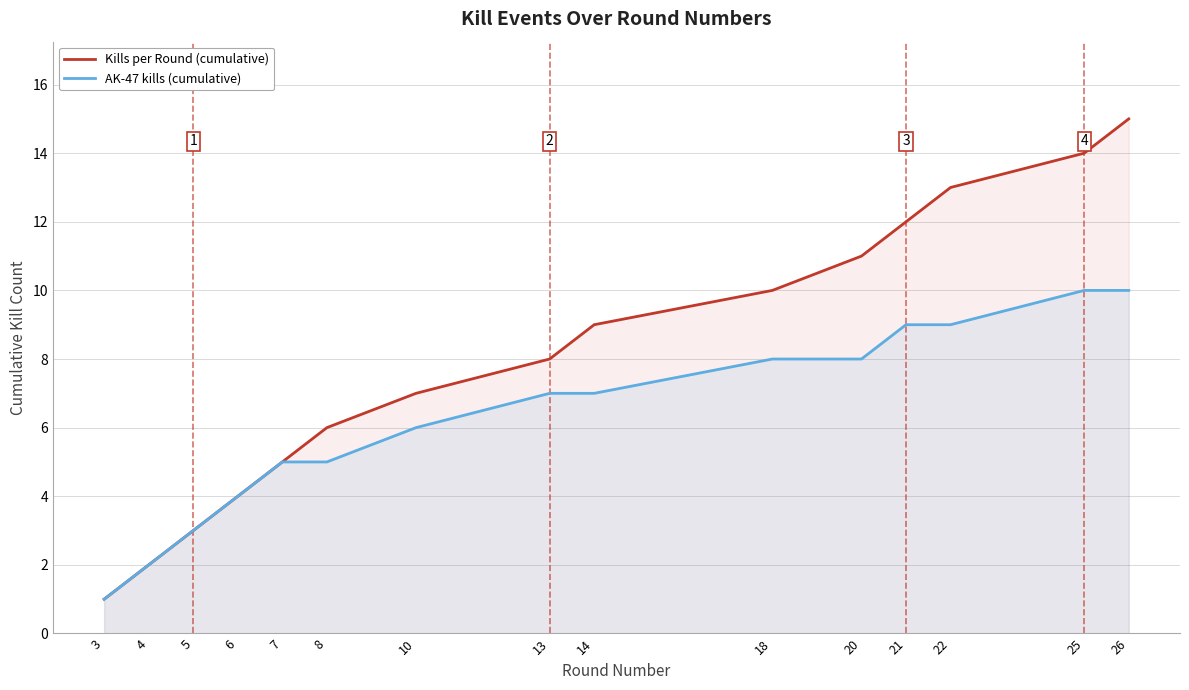

True or false: AK-47 kills (cumulative) and Kills per Round (cumulative) intersect in this chart.

False